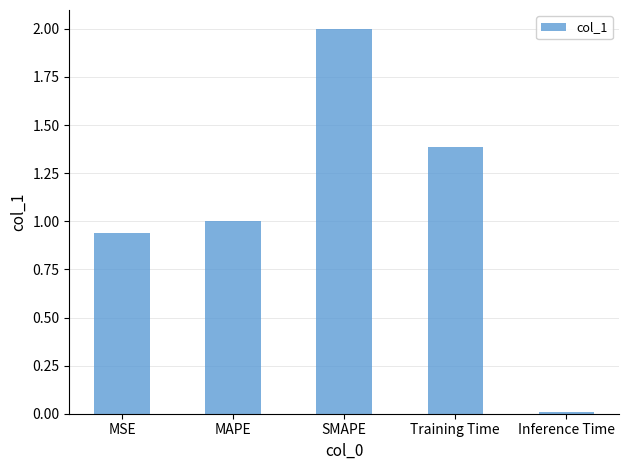

Which category has the highest value across all series?

SMAPE